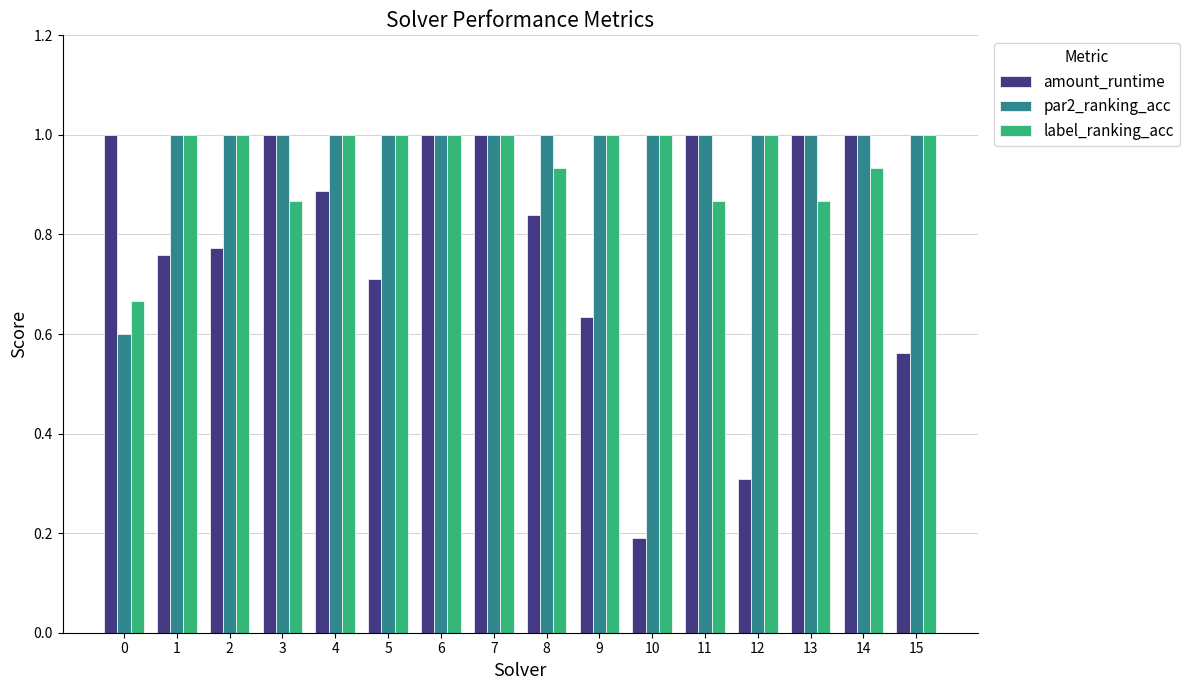

What is the sum of all amount_runtime values?

12.7